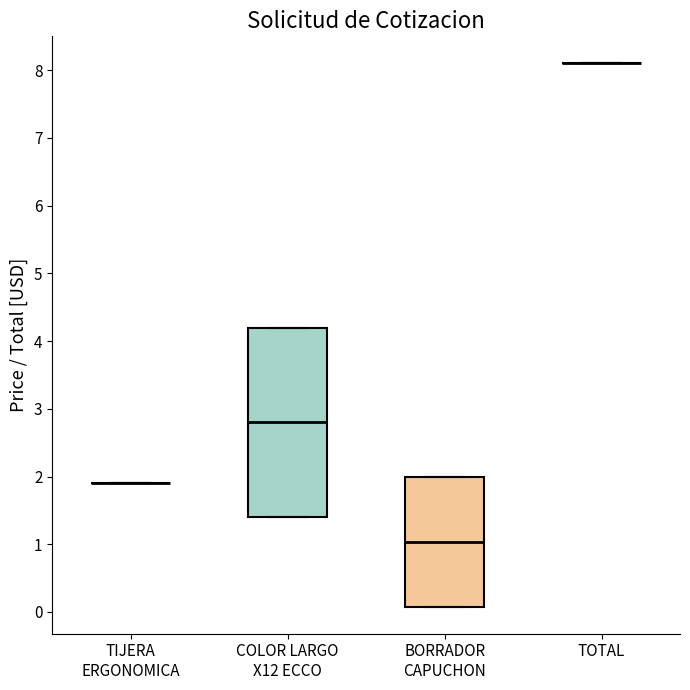

Comparing the boxes themselves (not the whiskers), which one is the tallest?

COLOR LARGO X12 ECCO